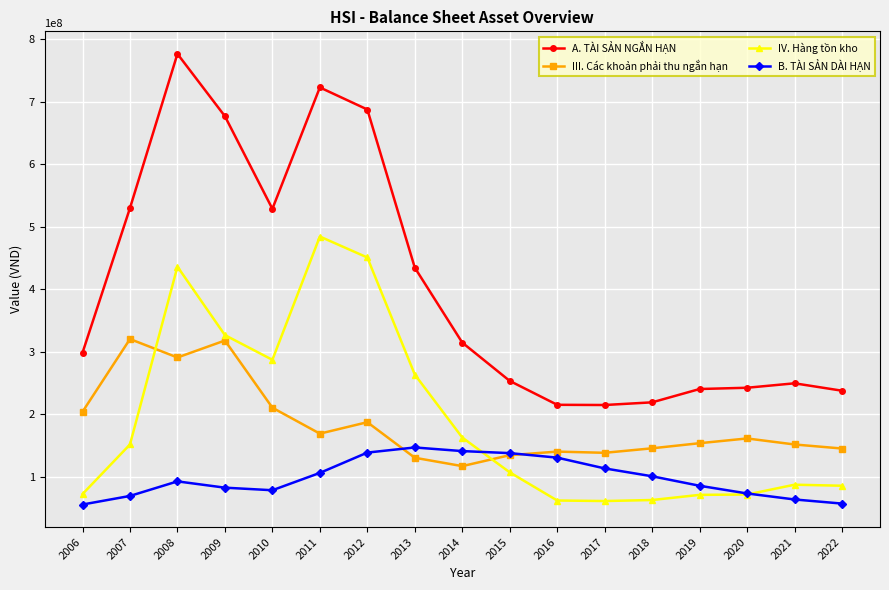

The value of B. TÀI SẢN DÀI HẠN at 2016 is 130945803. True or false?

True